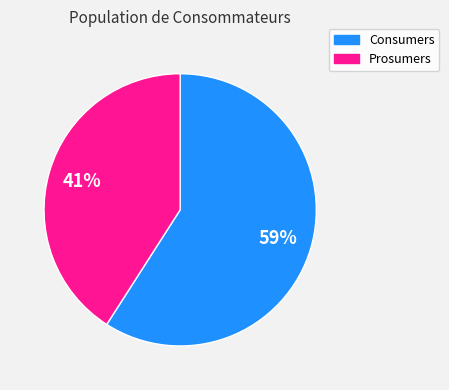

Between Prosumers and Consumers, which is larger?

Consumers